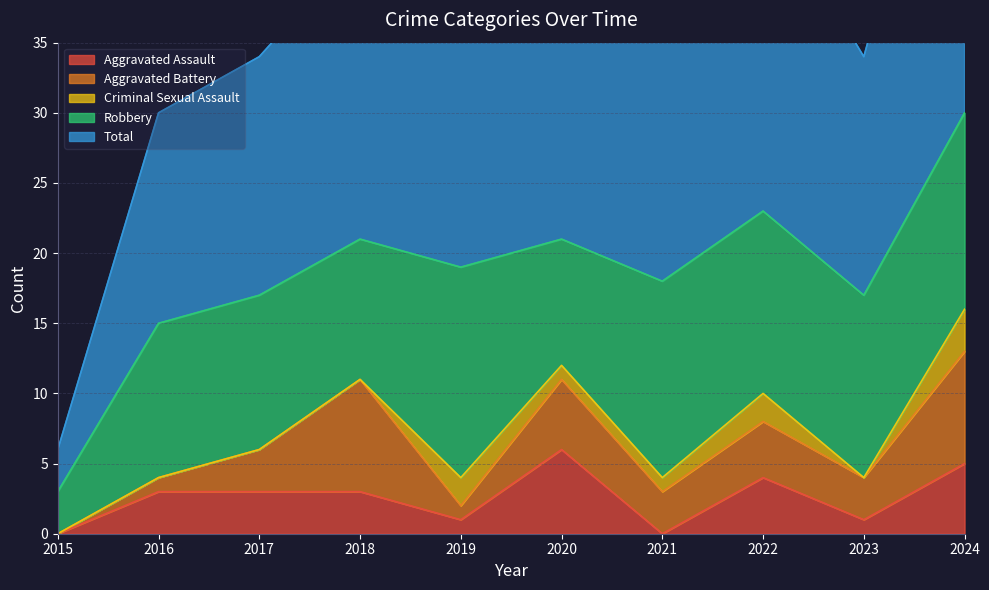

How many lines are shown in the chart?

5